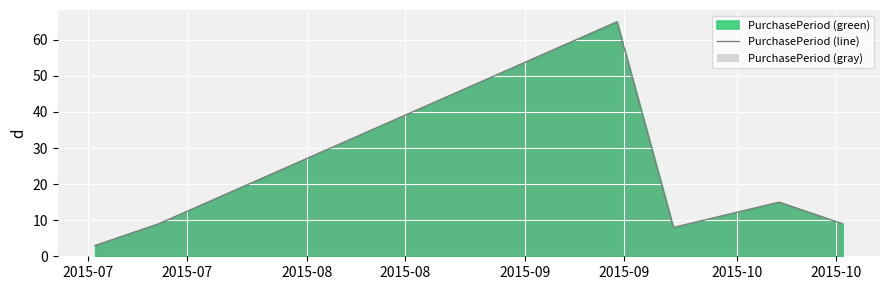

True or false: the data has more than 0 interior local peaks.

True